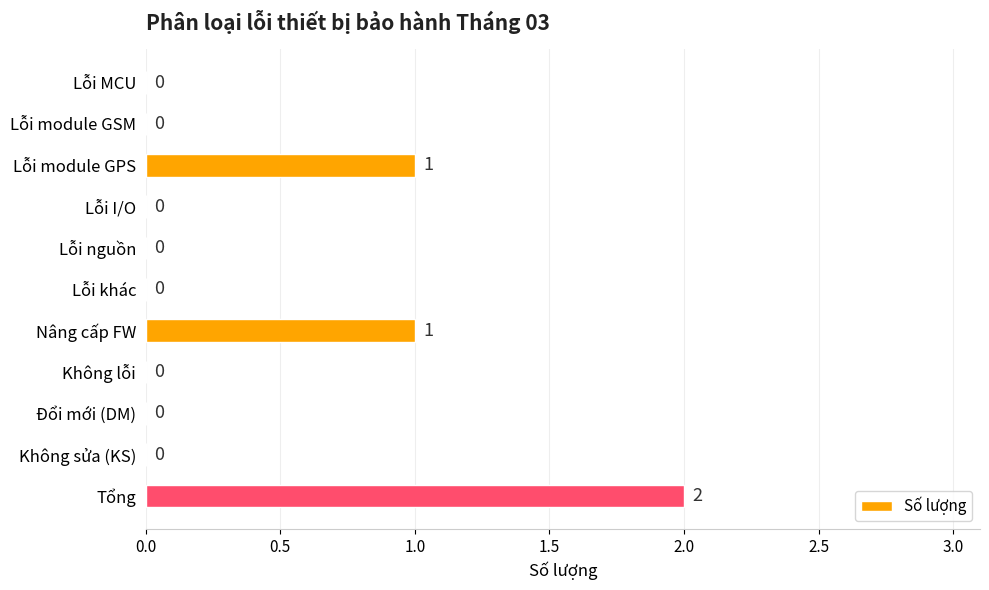

What is the sum of all values?

4